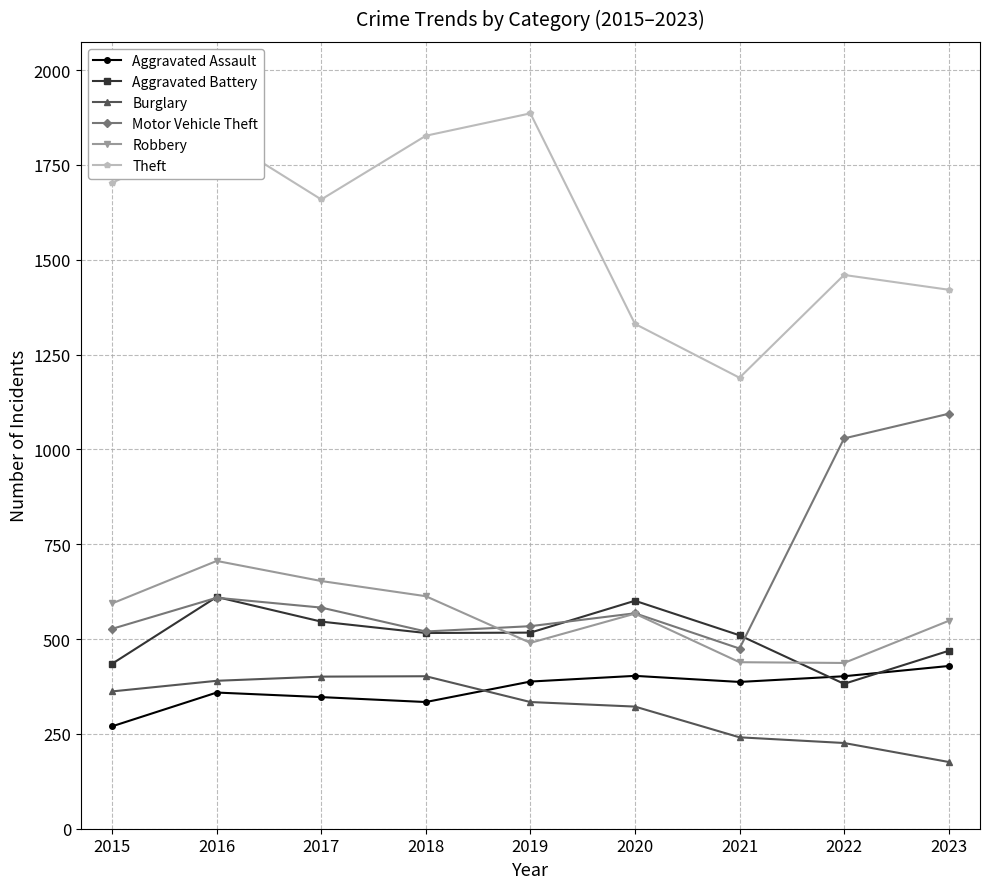

The Burglary series shows 219 at 2017. True or false?

False